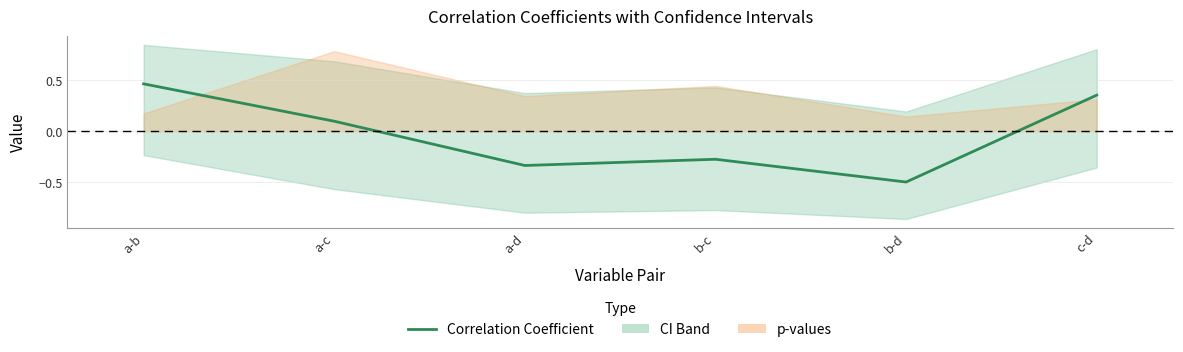

What is the value of the 6th point from the left?

0.4